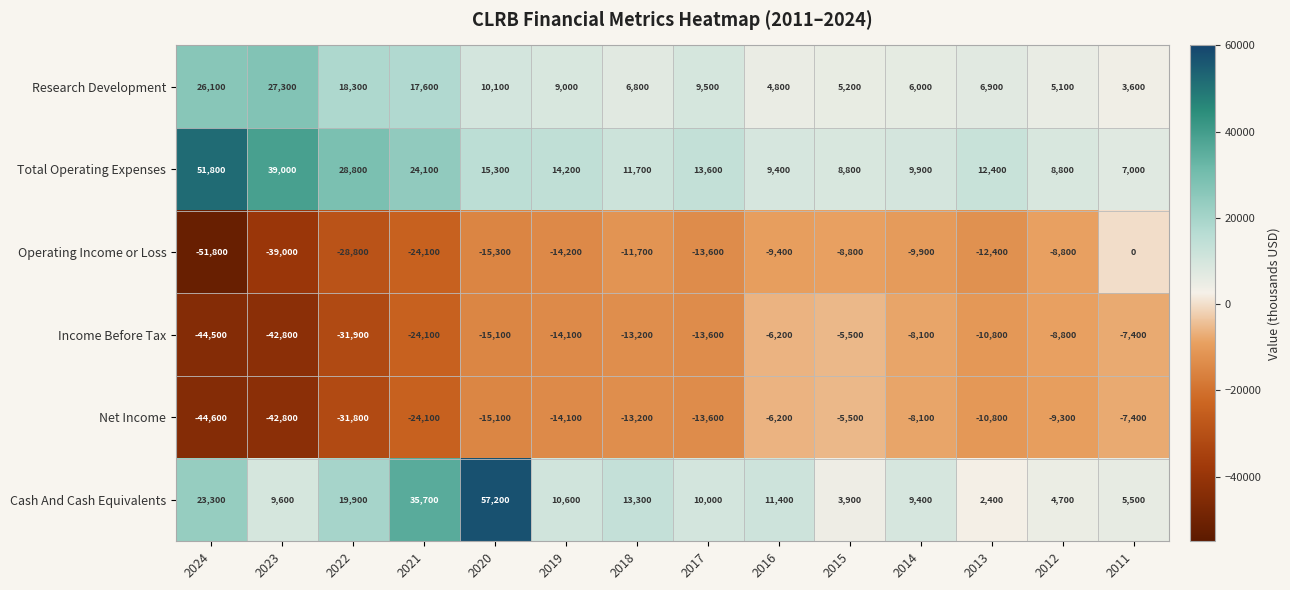

Rank the categories by Income Before Tax value from lowest to highest.

2024, 2023, 2022, 2021, 2020, 2019, 2017, 2018, 2013, 2012, 2014, 2011, 2016, 2015